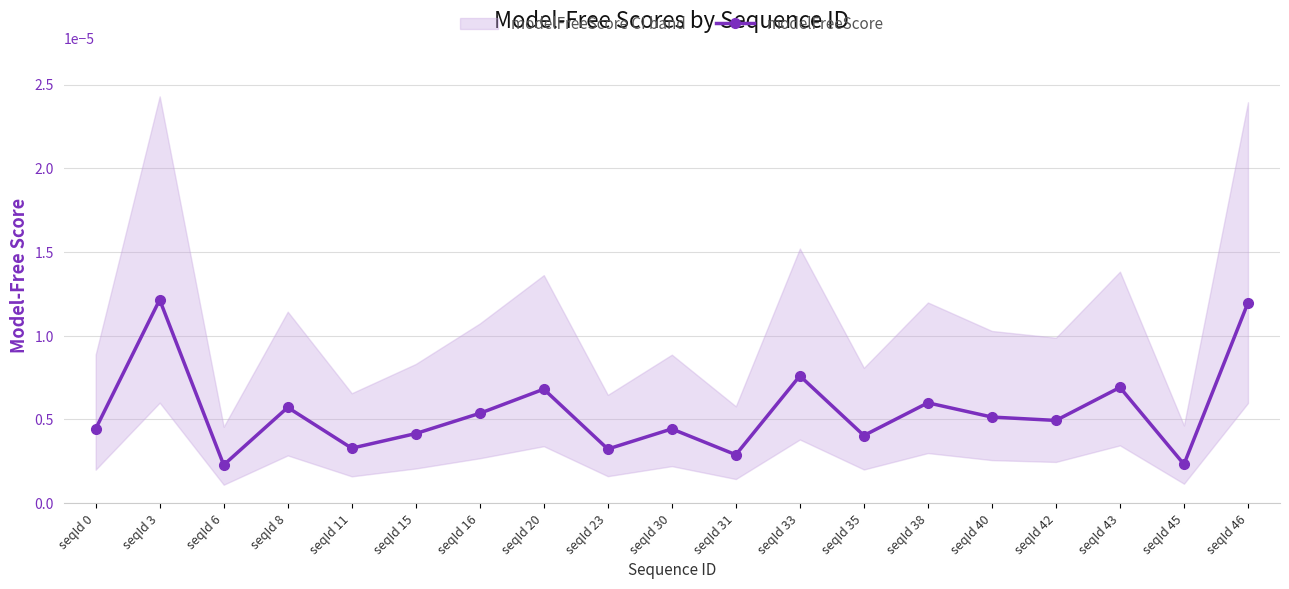

List the labels in order of value, smallest first.

seqId 6, seqId 45, seqId 31, seqId 23, seqId 11, seqId 35, seqId 15, seqId 30, seqId 0, seqId 42, seqId 40, seqId 16, seqId 8, seqId 38, seqId 20, seqId 43, seqId 33, seqId 46, seqId 3